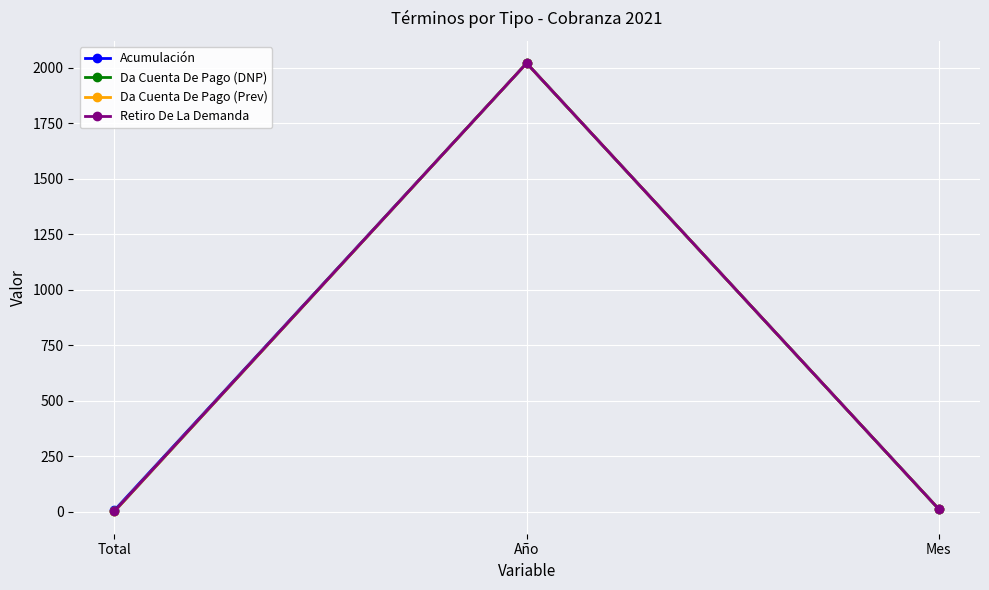

Is this an area chart (filled region under the line)?

No